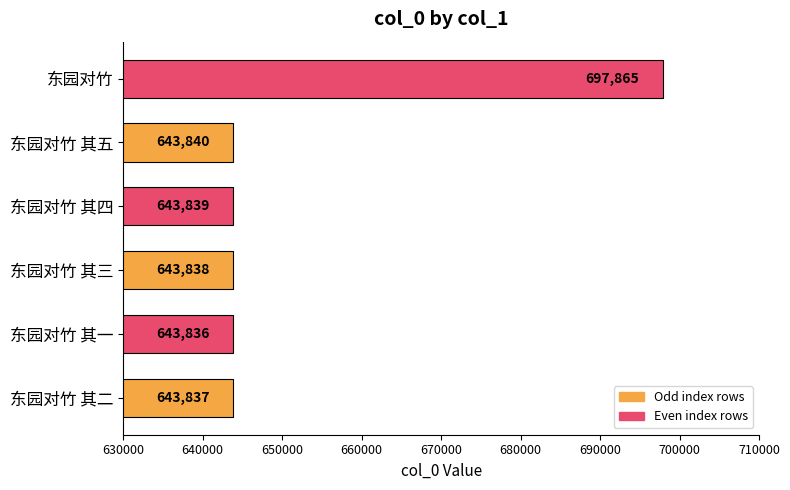

Rank the categories by value from highest to lowest.

东园对竹, 东园对竹 其五, 东园对竹 其四, 东园对竹 其三, 东园对竹 其二, 东园对竹 其一